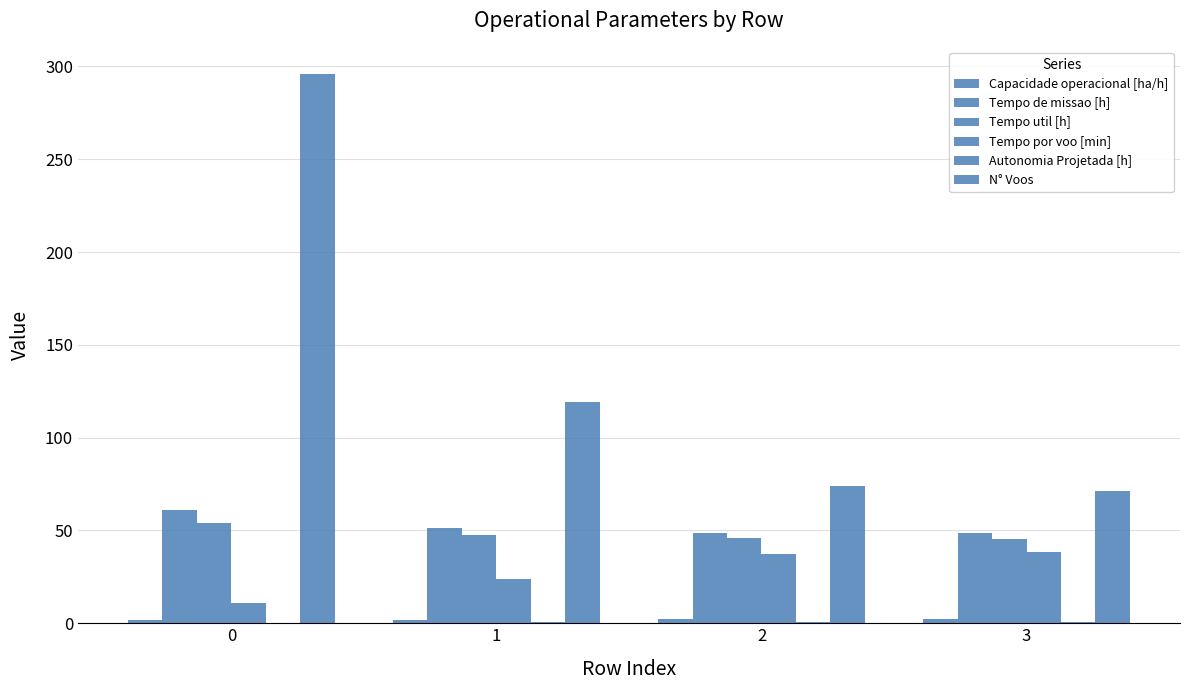

Are the bars horizontal?

No